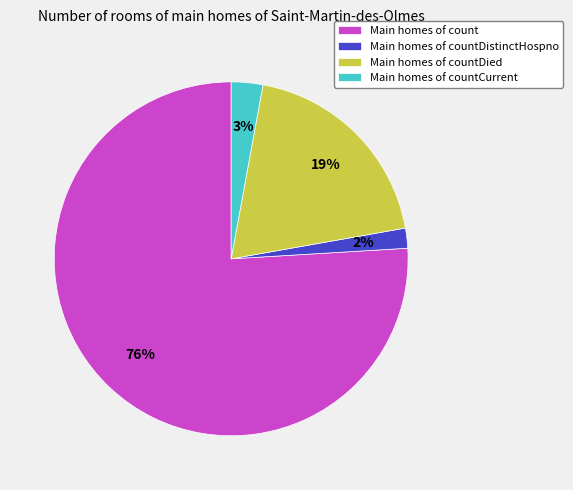

How many slices are in this pie chart?

4